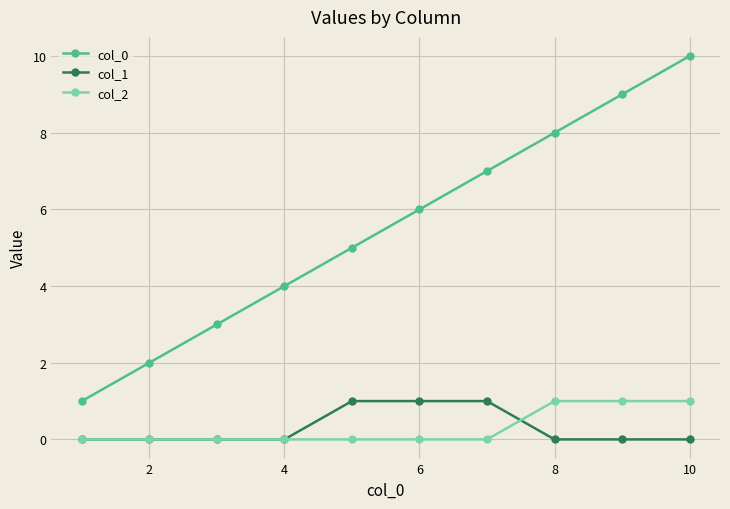

Which series has the widest spread of values?

col_0